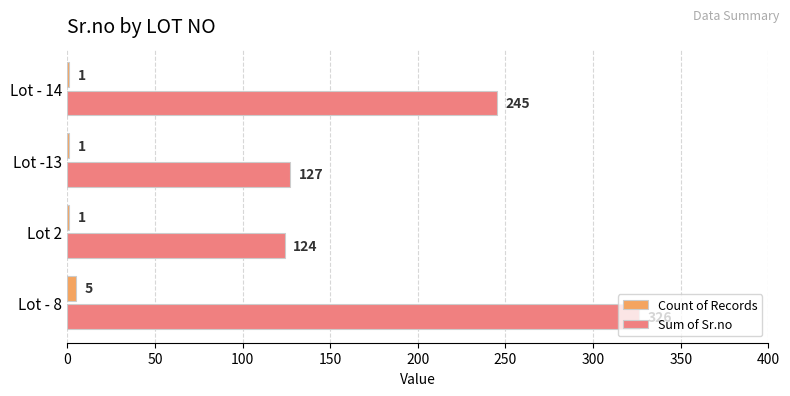

What is the sum of all Count of Records values?

8